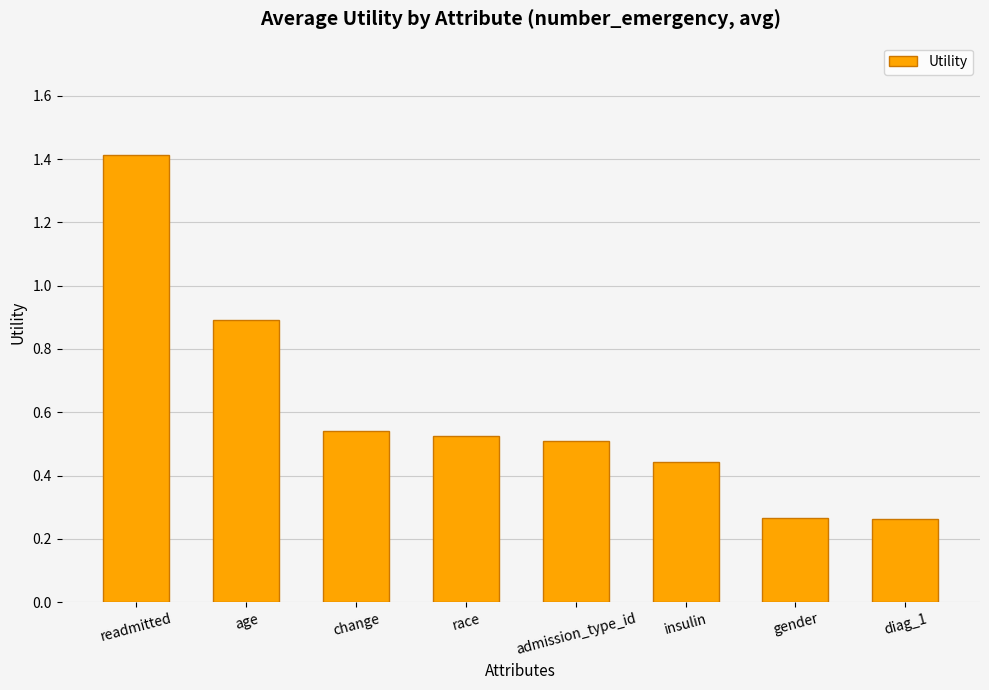

What is the approximate value at readmitted?

1.4